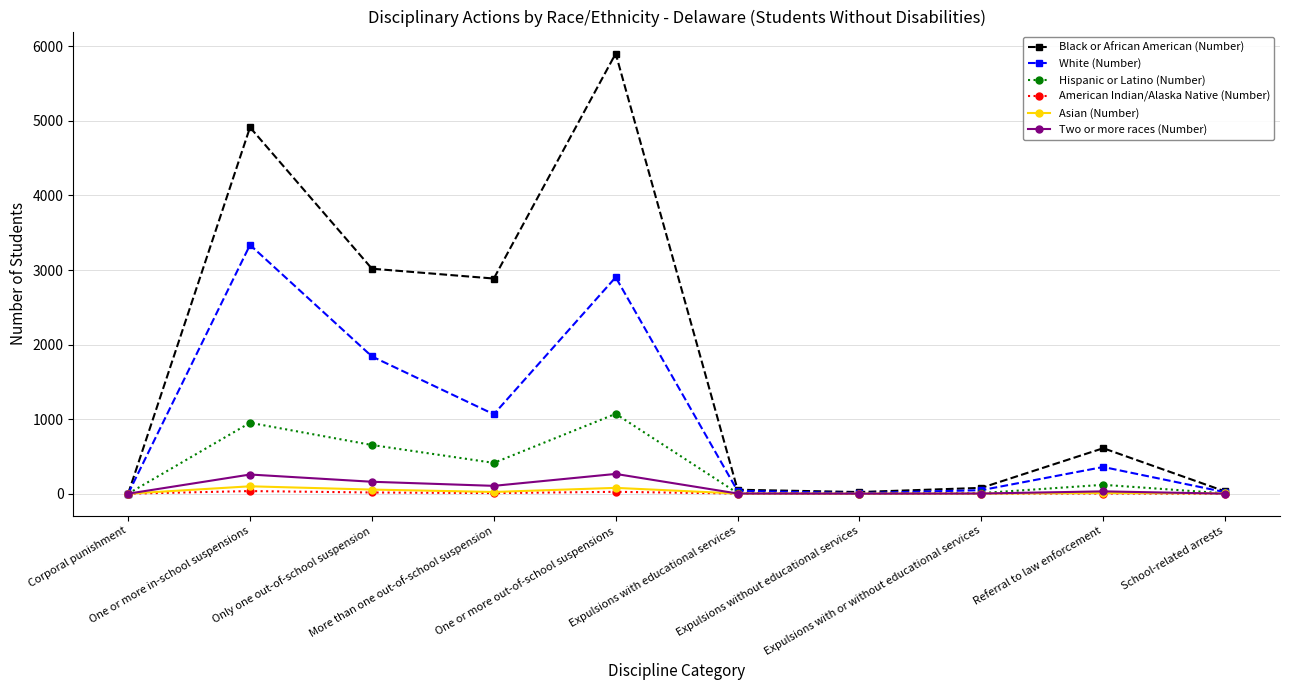

What is the highest value of the Two or more races (Number) series?

265